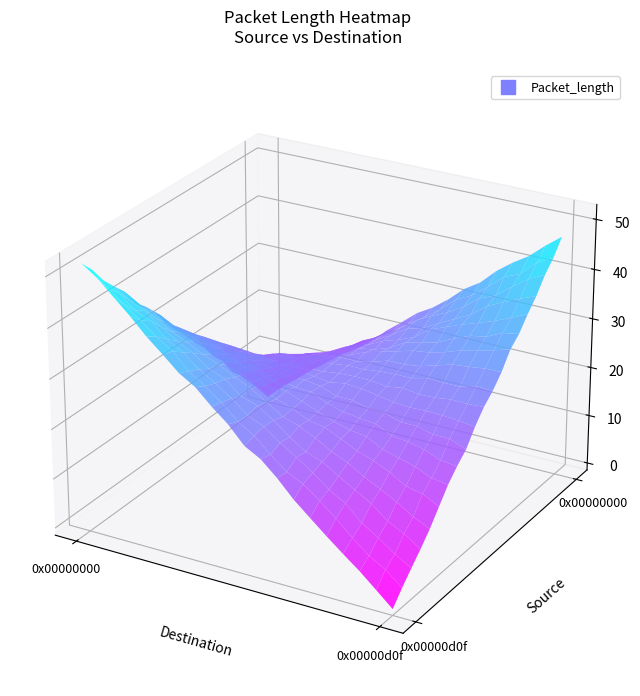

What is the change in value from 0x00000d0f_0x00000000 to 0x00000000_0x00000d0f?

-5